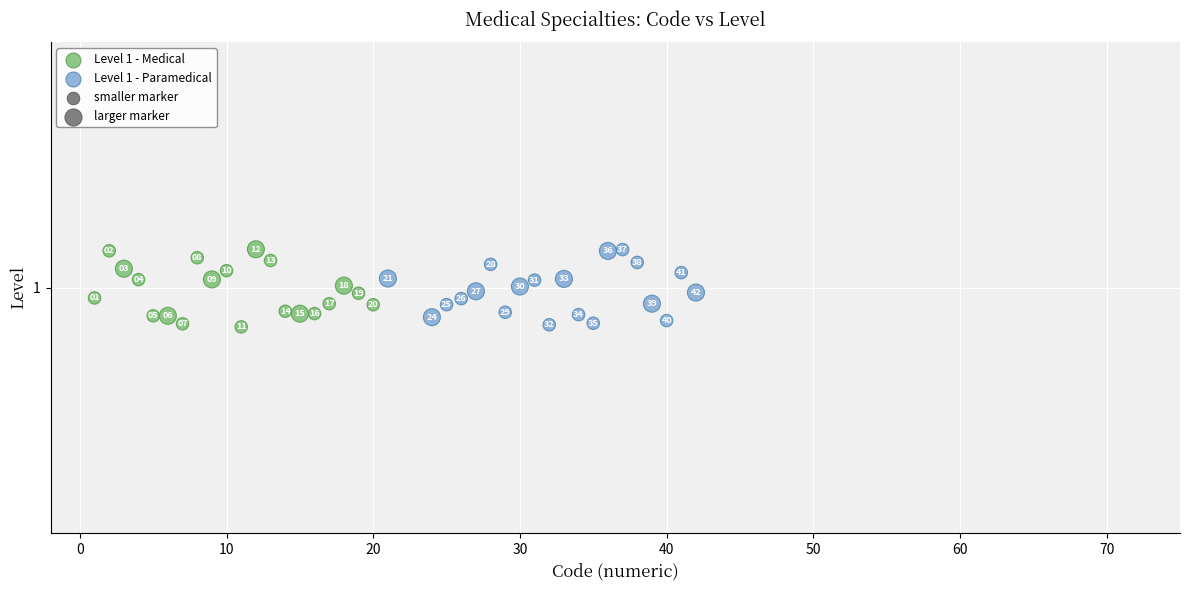

Which series contains the highest Y value?

Level 1 - Medical